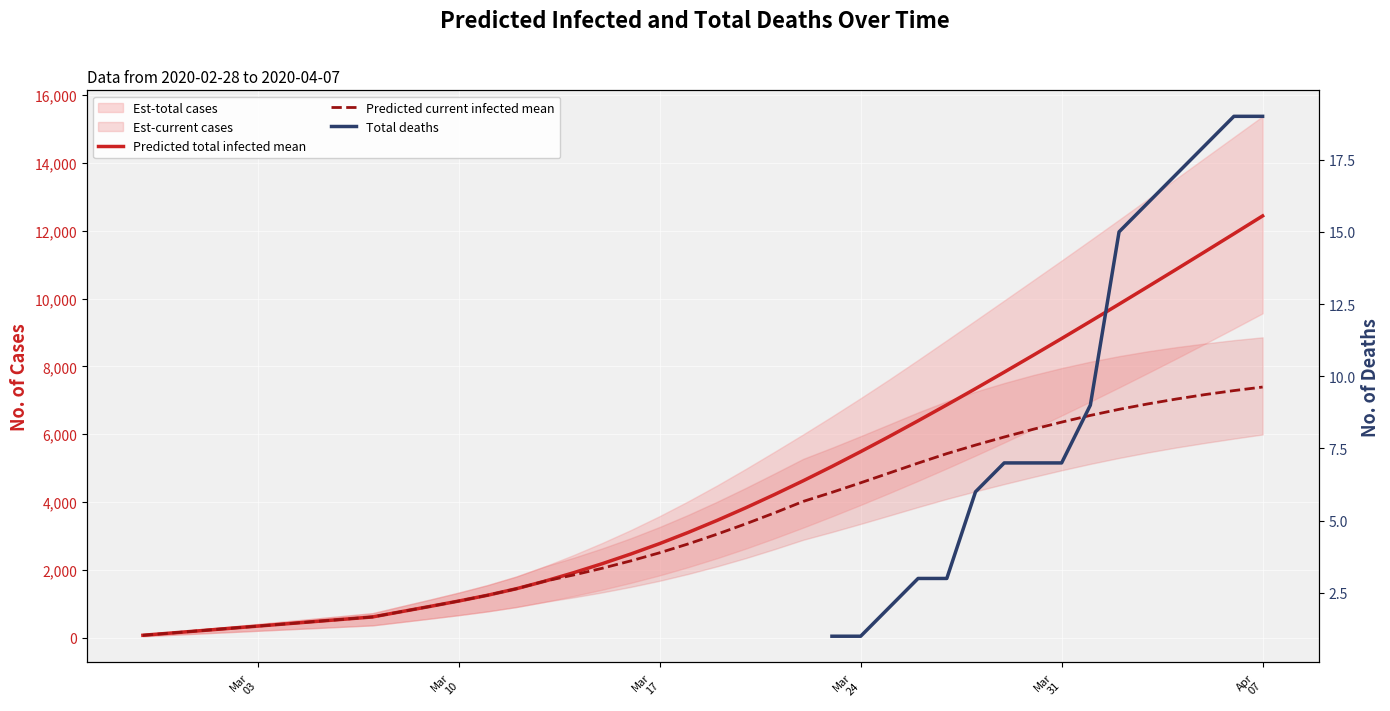

True or false: Predicted total infected mean and Predicted current infected mean cross at least once.

False